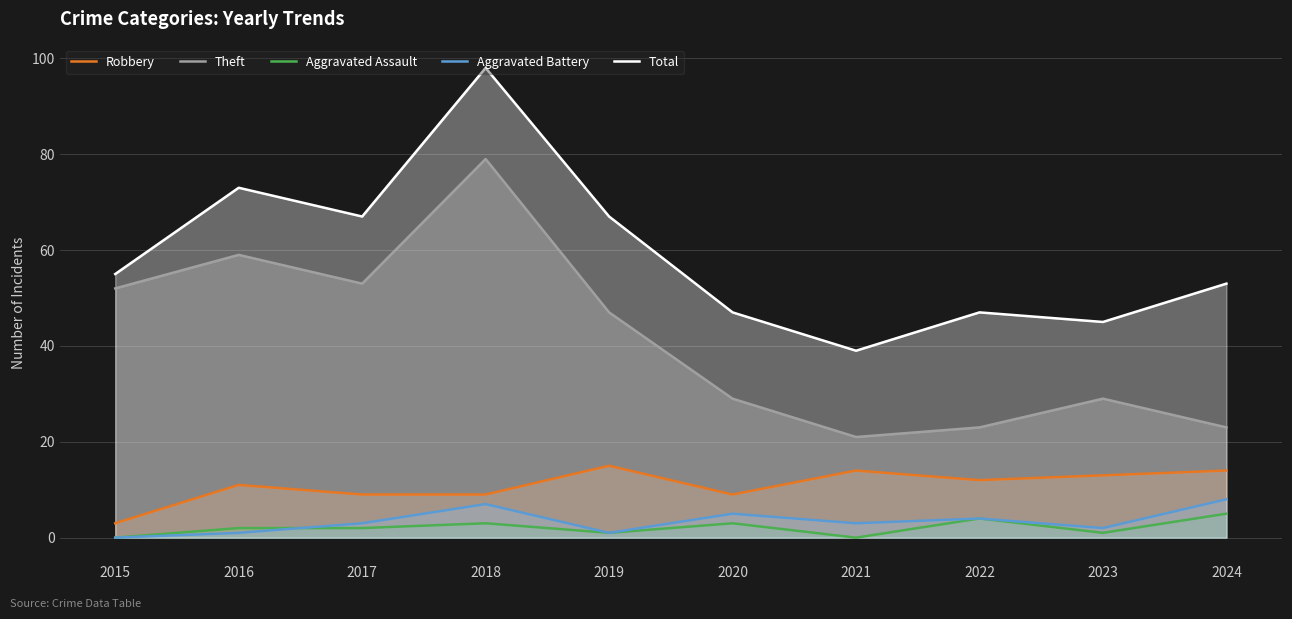

Is it true that Theft equals 47 at 2019?

True